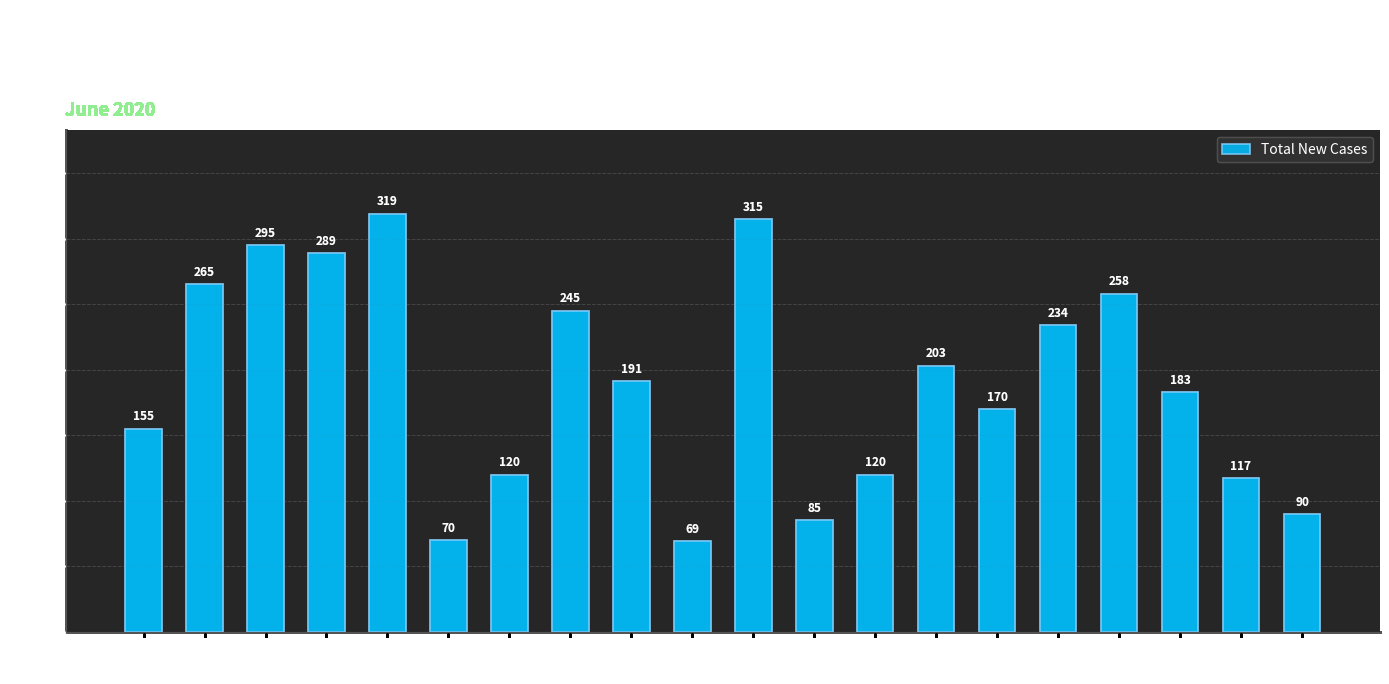

The value at 06/13 is 193. True or false?

False